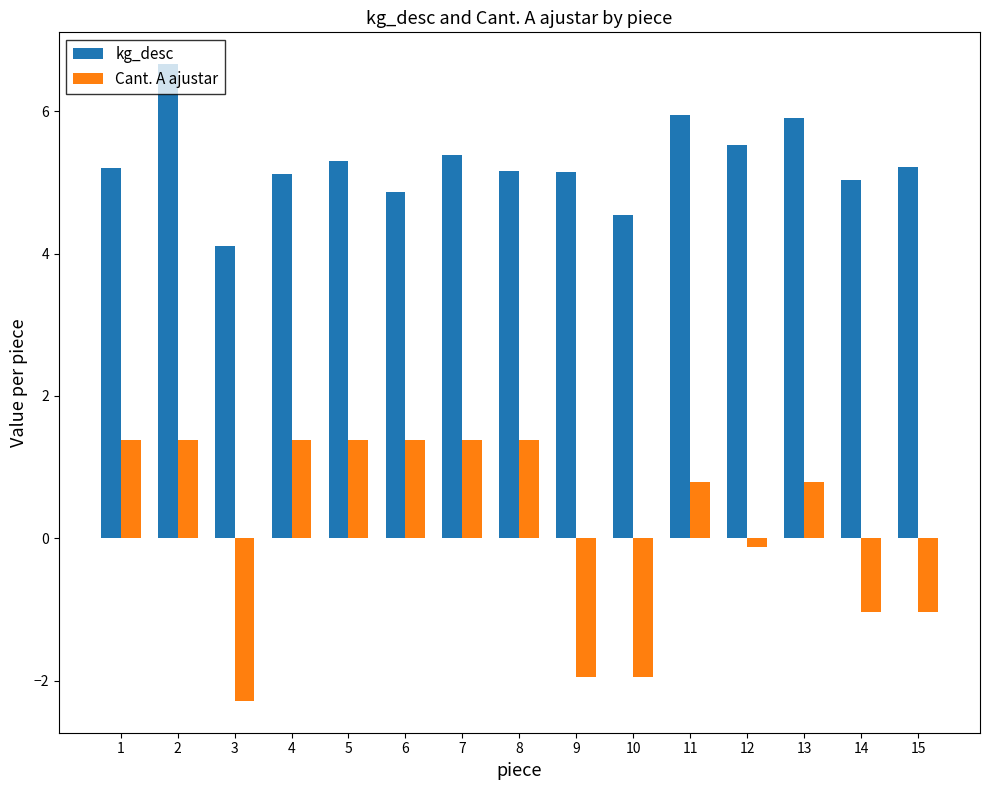

List the series in order of their overall mean, highest first.

kg_desc, Cant. A ajustar